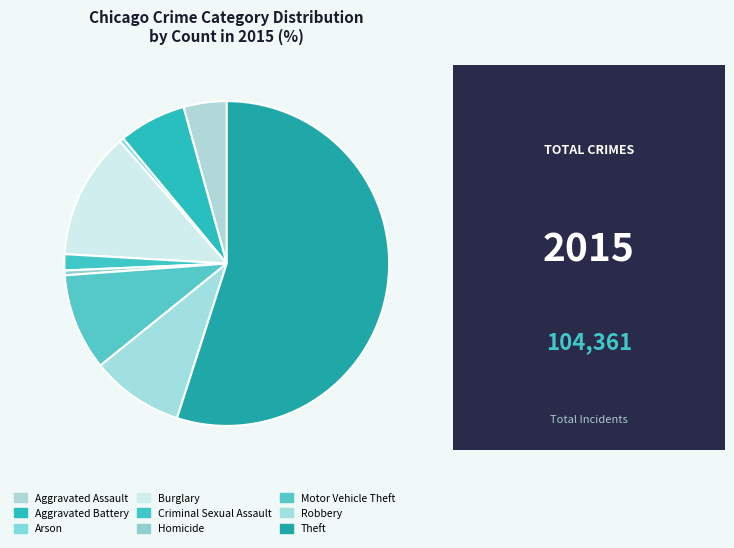

Does Theft account for over 50% of the chart?

Yes